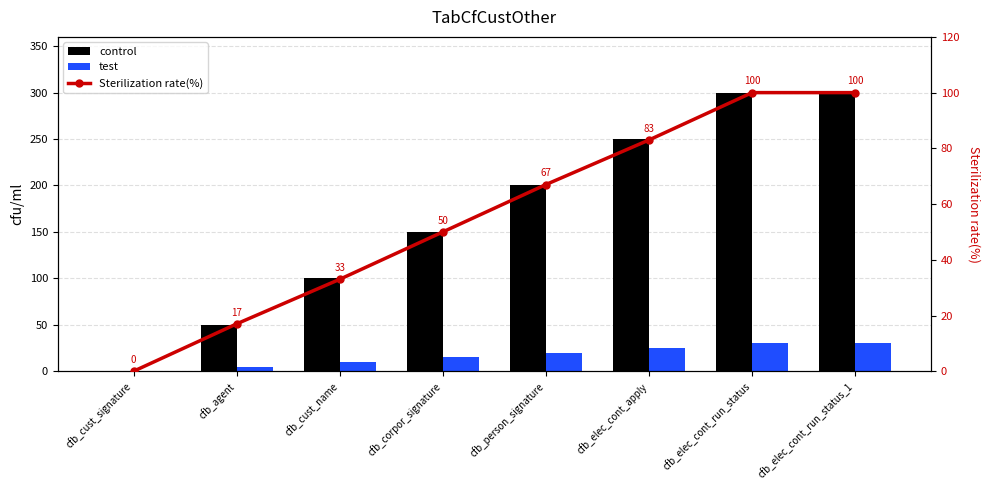

Which series has the widest spread of values?

control